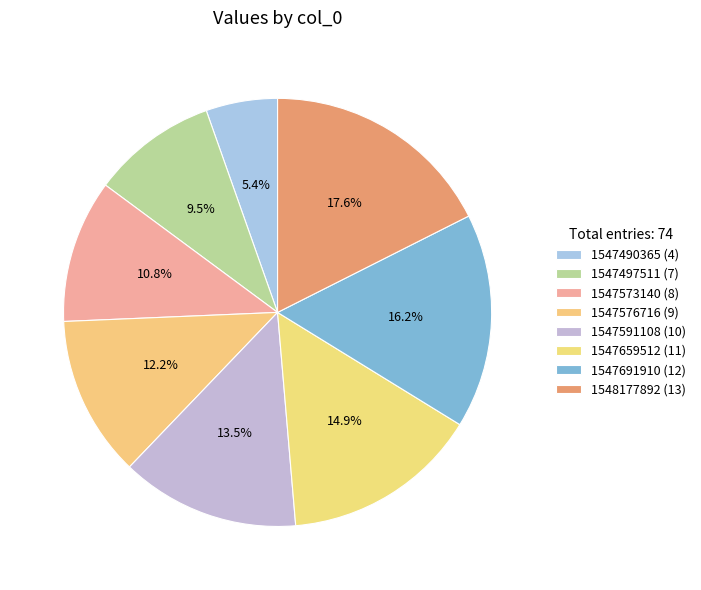

To the nearest percent, what is the difference between the 1547659512 and 1548177892 slice percentages?

3%